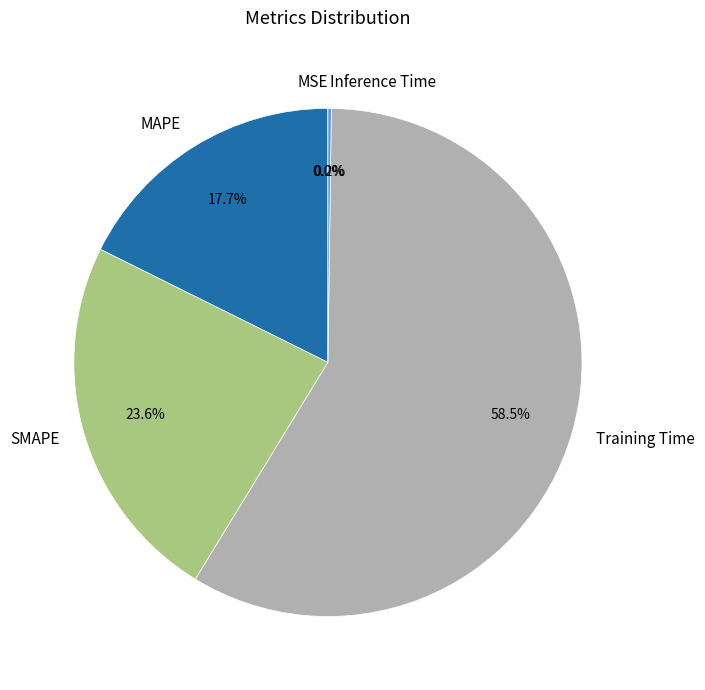

How much of the chart is everything except SMAPE?

76.4%